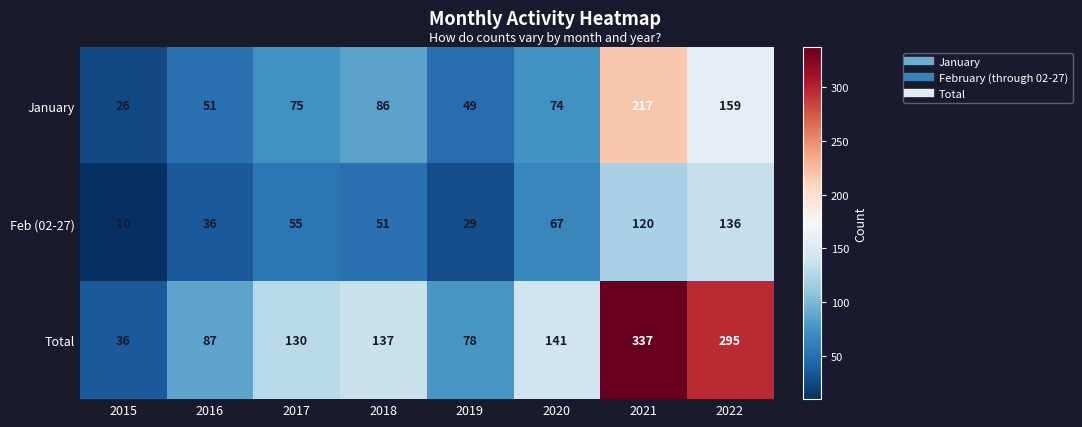

List the series in order of their overall mean, highest first.

Total, January, Feb (02-27)